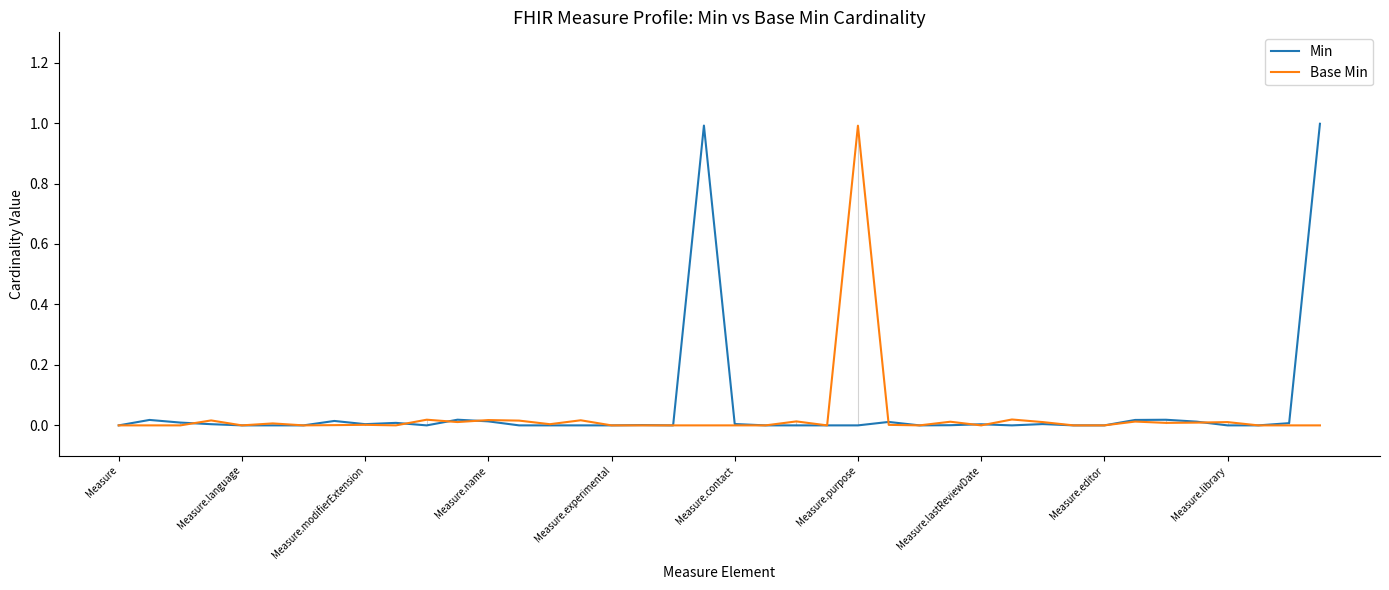

How many series are shown in this chart?

2